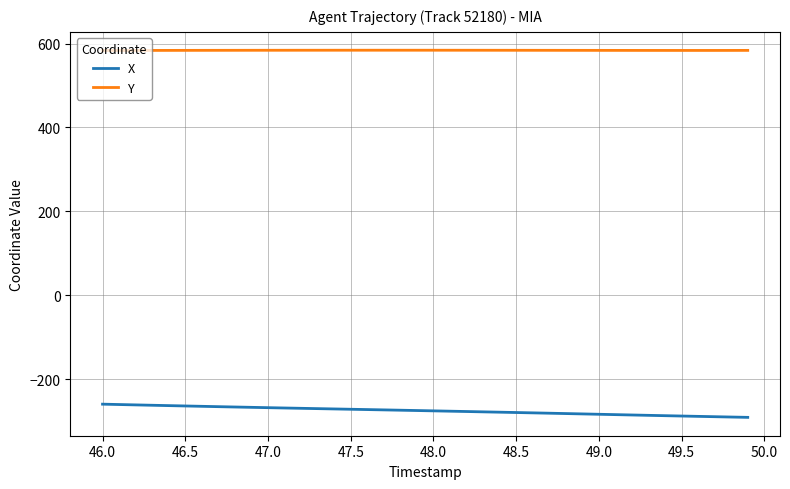

Rank the series by their average value, from highest to lowest.

Y, X